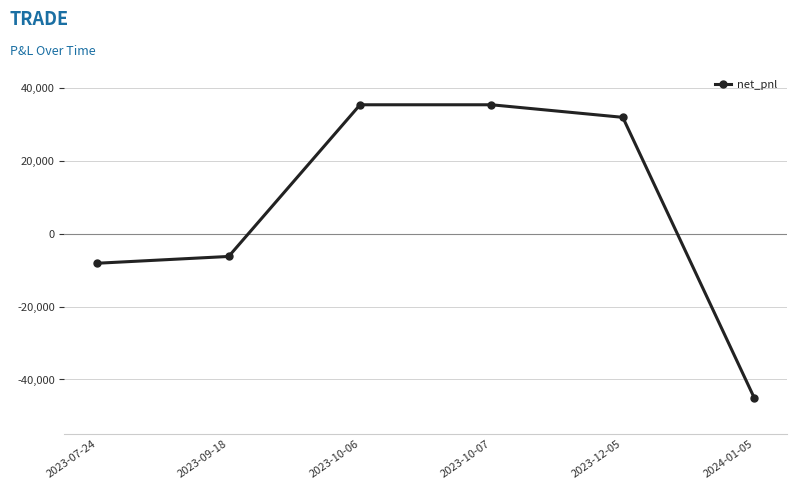

The chart shows a value of 18347.0 at 2023-10-06. True or false?

False